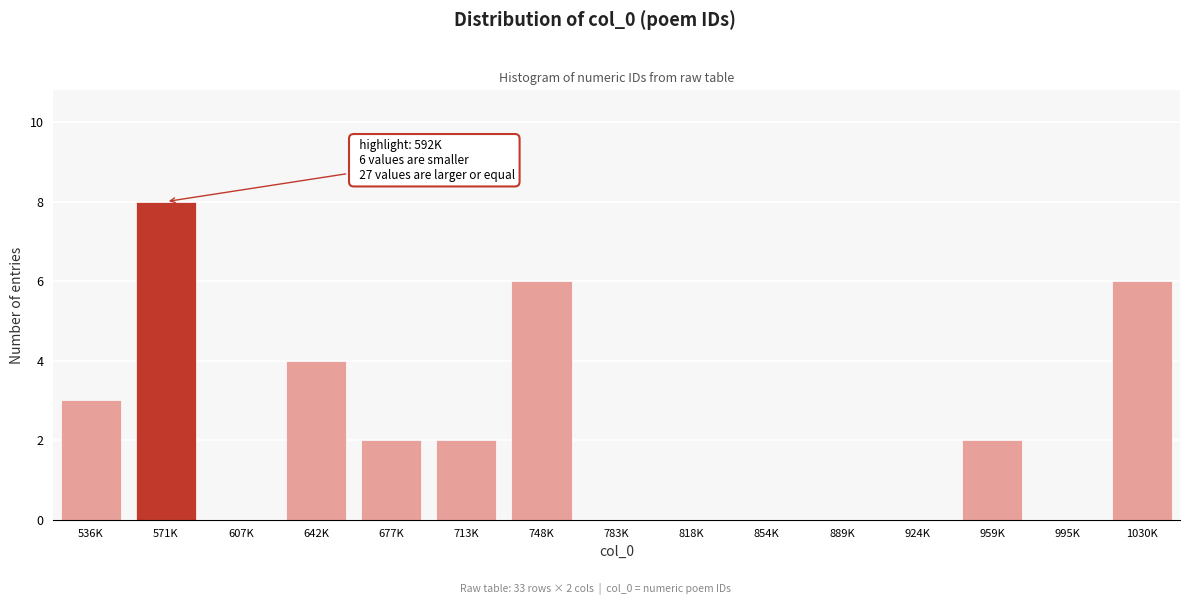

Reading left to right, transcribe all the data shown in this chart.

536K=3	571K=8	607K=0	642K=4	677K=2	713K=2	748K=6	783K=0	818K=0	854K=0	889K=0	924K=0	959K=2	995K=0	1030K=6